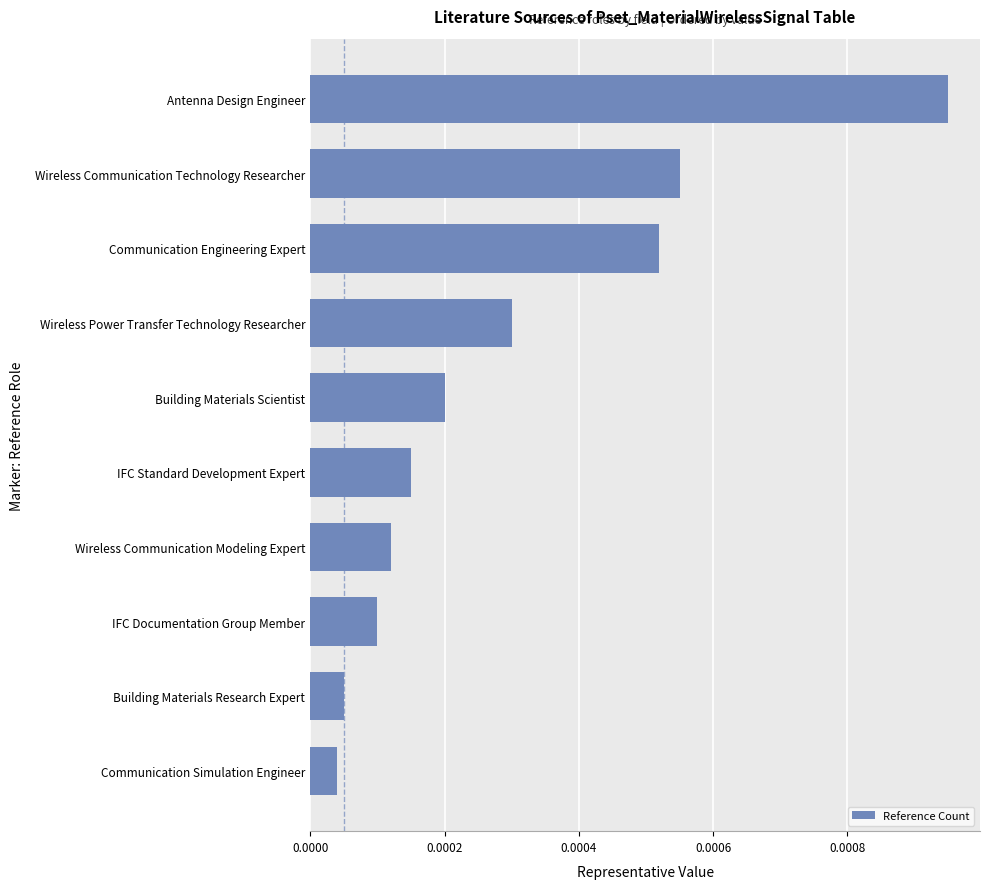

Which has a higher value, Wireless Power Transfer Technology Researcher or Communication Simulation Engineer?

Wireless Power Transfer Technology Researcher